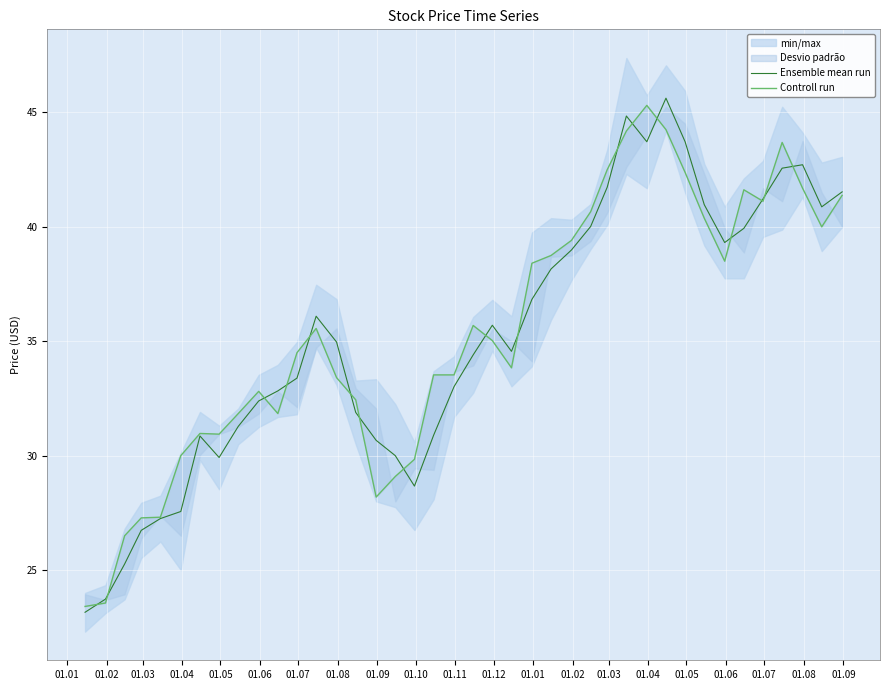

How many series are shown in this chart?

2